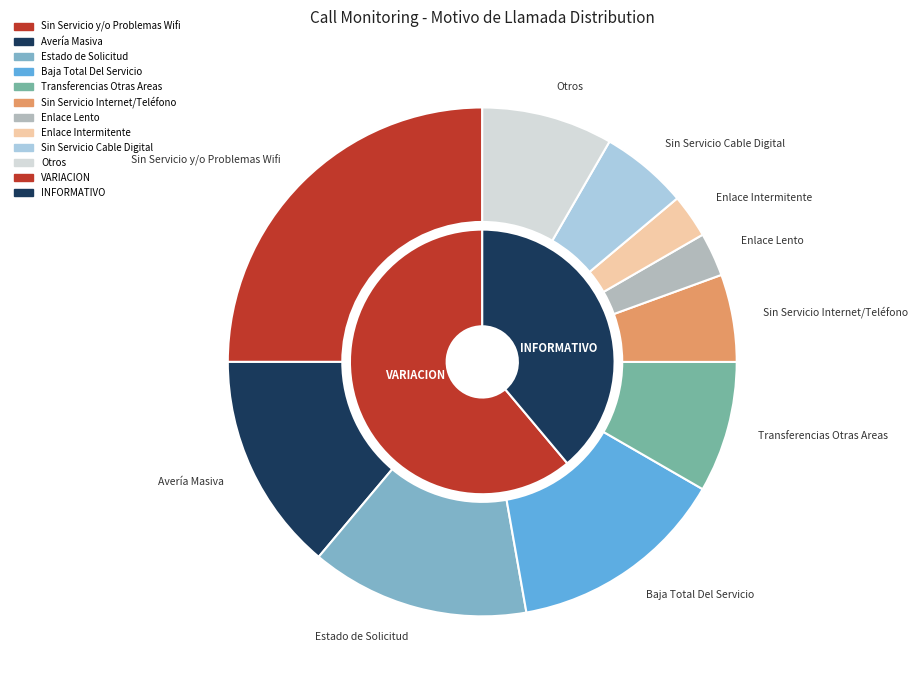

Is it true that INFORMATIVO is 35% of the pie?

False